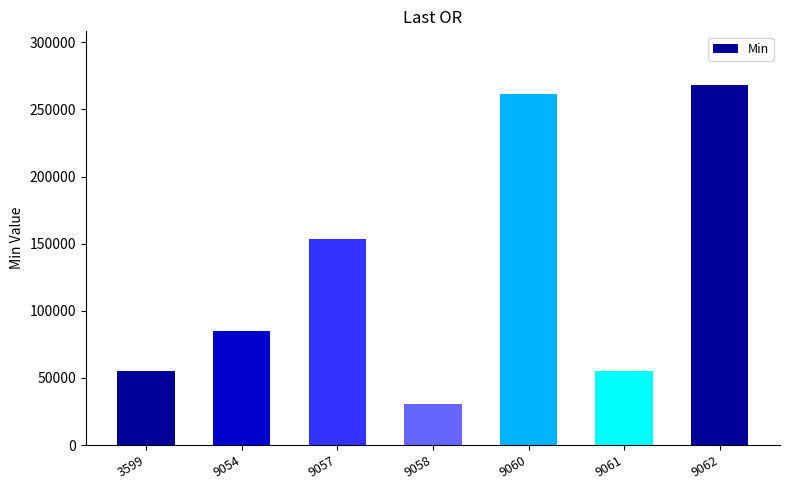

What is the change in value from 9057 to 9062?

+114463